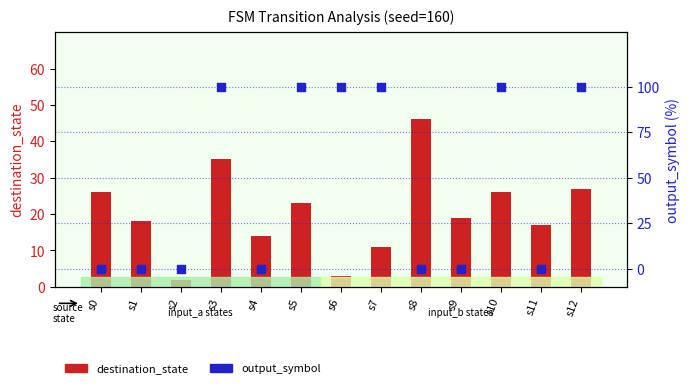

Which series contains the highest Y value?

output_symbol